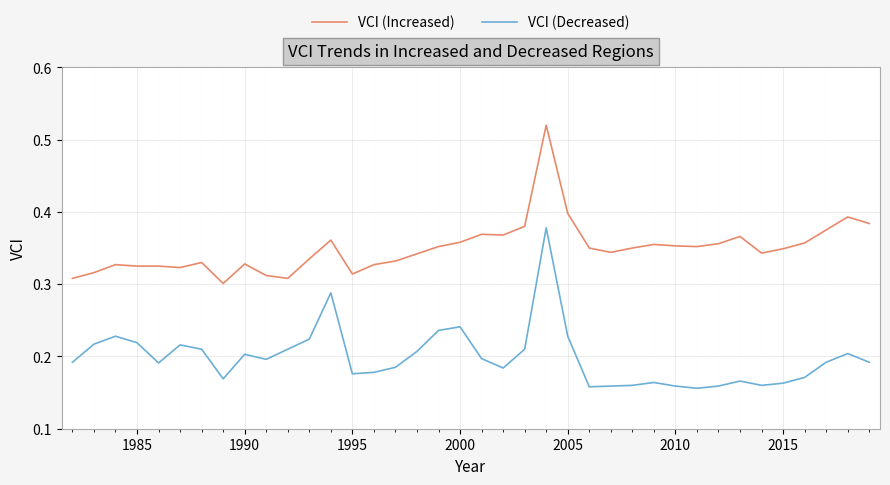

Rank the series by their average value, from highest to lowest.

VCI (Increased), VCI (Decreased)